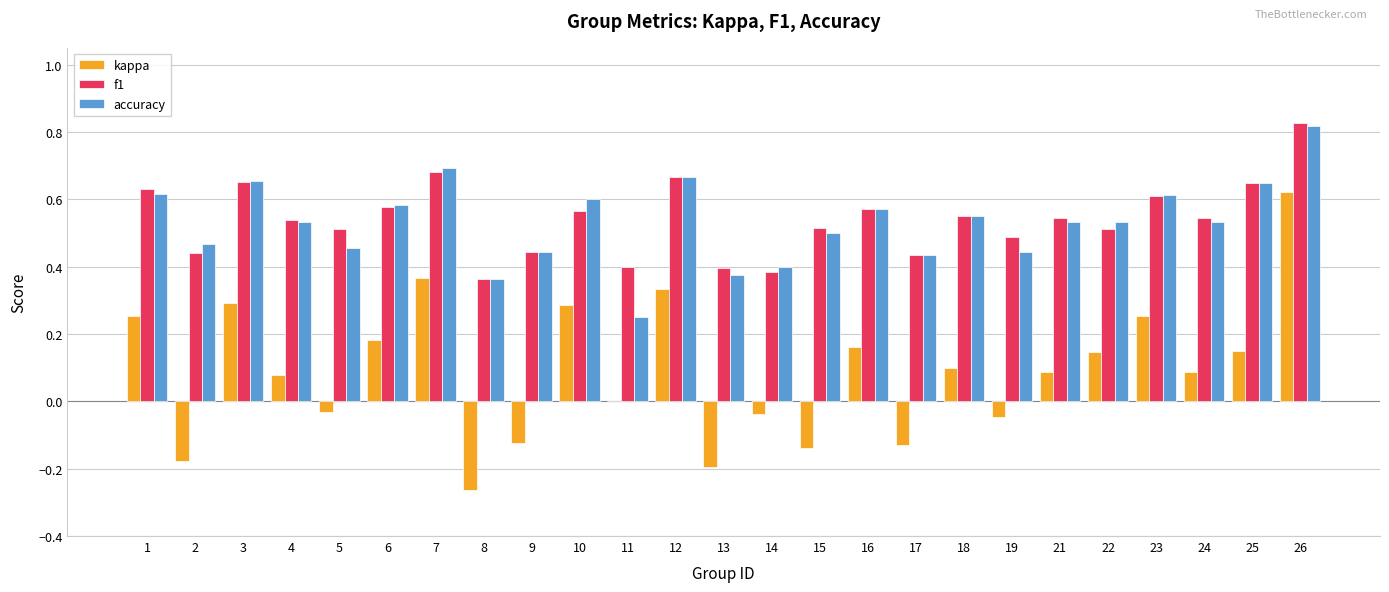

The f1 series shows 0.5 at 24. True or false?

True